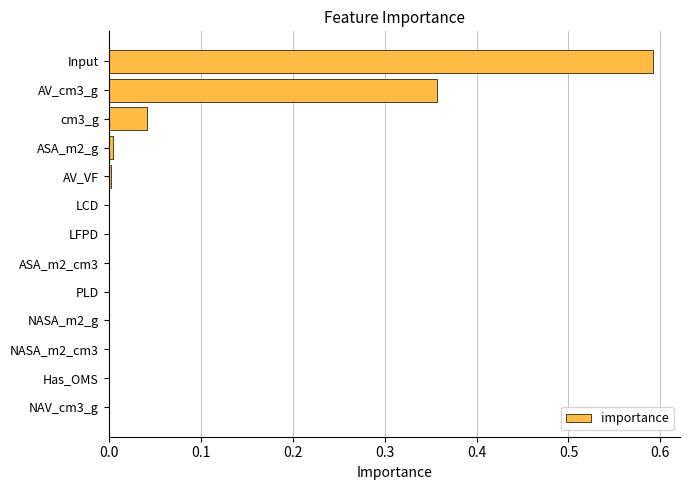

The chart shows a value of 0.0 at NAV_cm3_g. True or false?

True